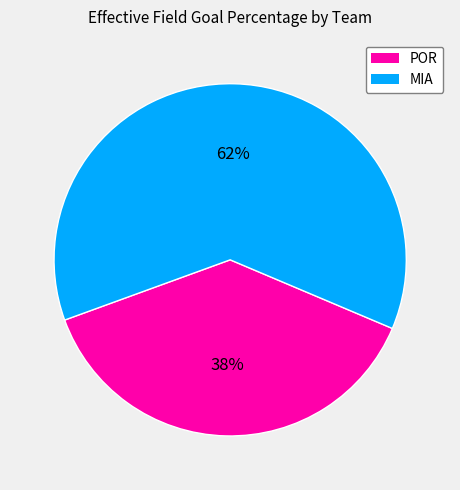

To the nearest percent, what portion does MIA represent?

62%